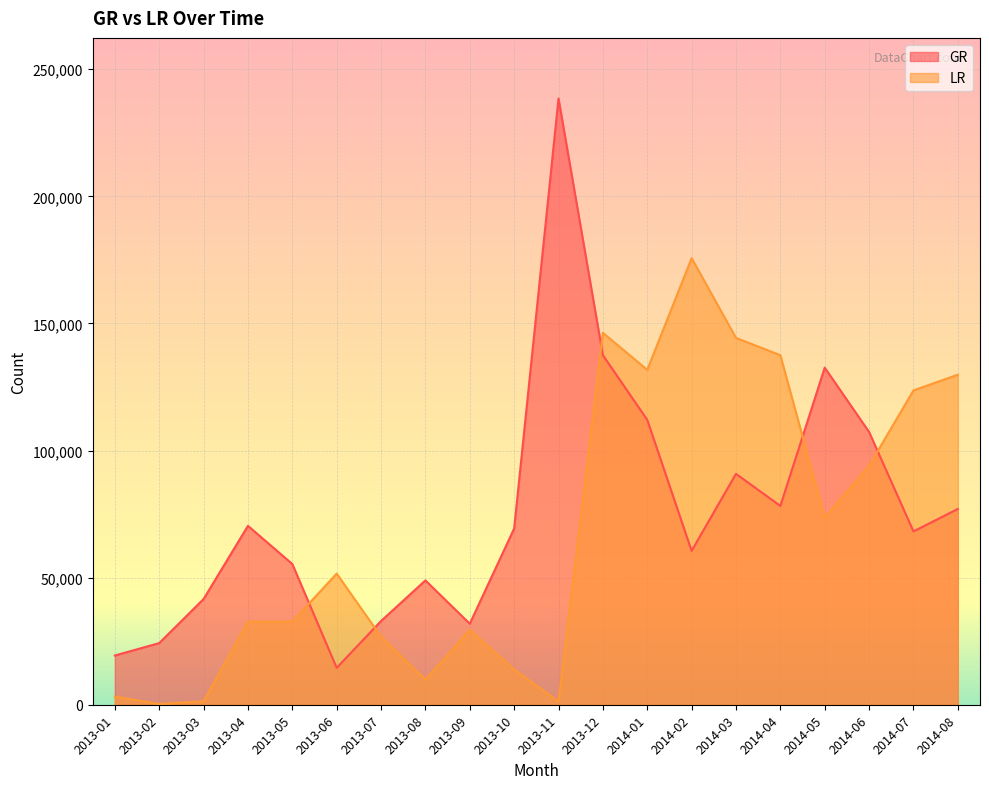

Which series ends up on top after the final intersection of LR and GR?

LR